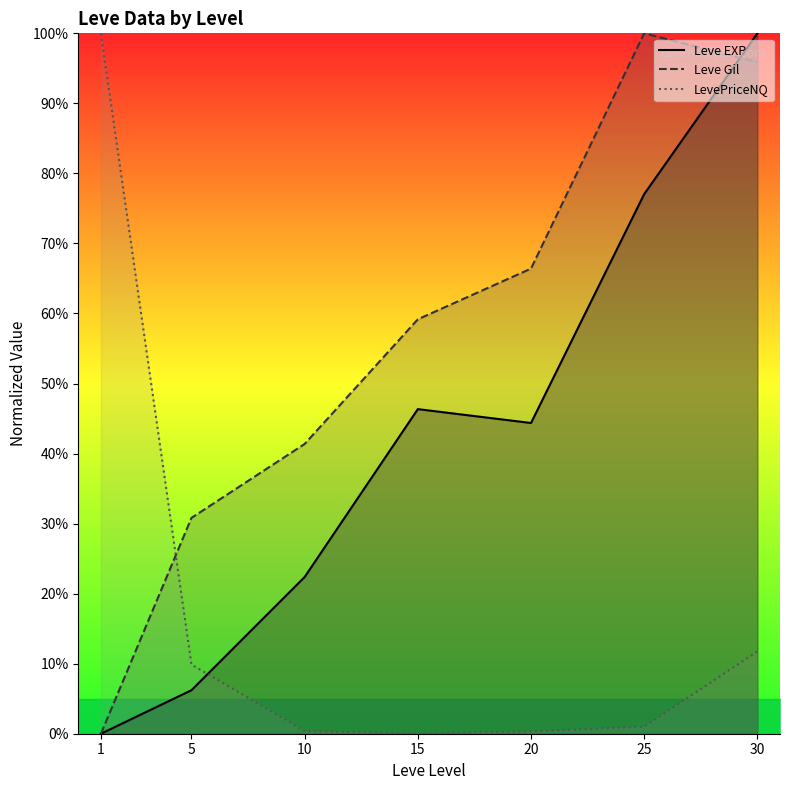

Which series has the largest range (max minus min)?

Leve EXP